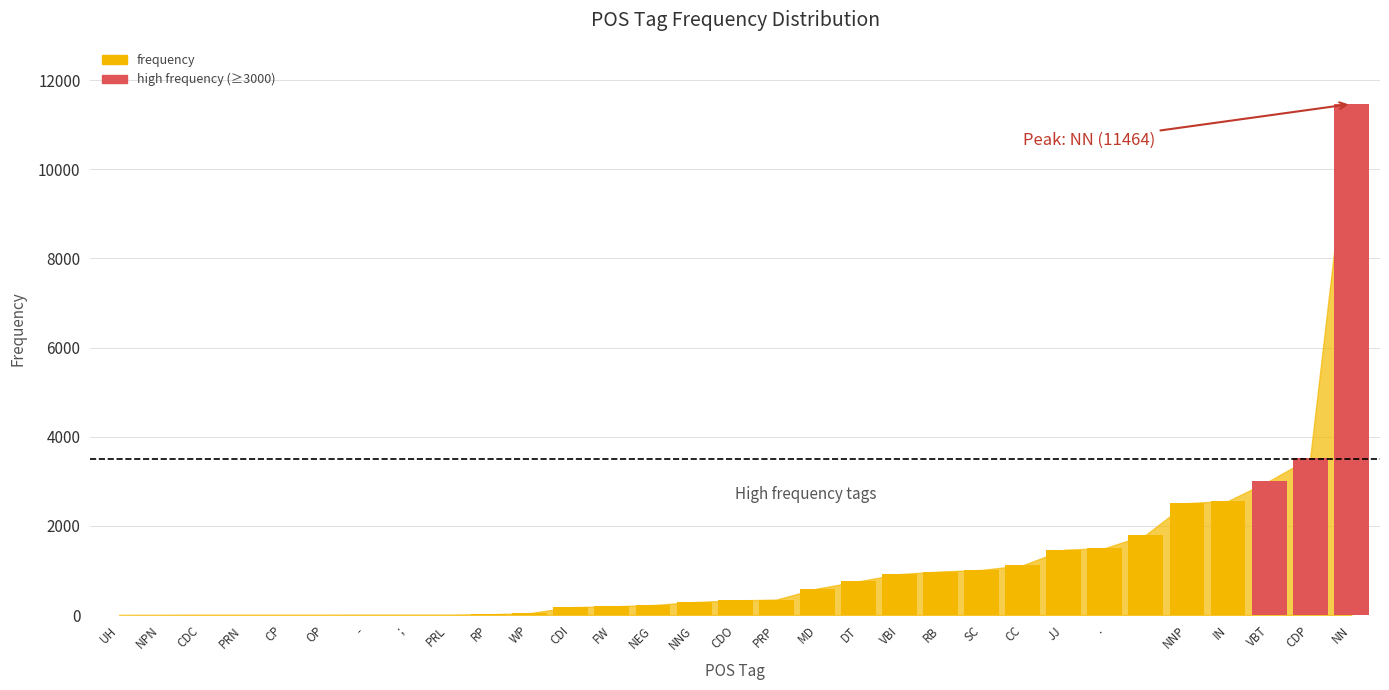

What is the maximum value shown in the chart?

11464